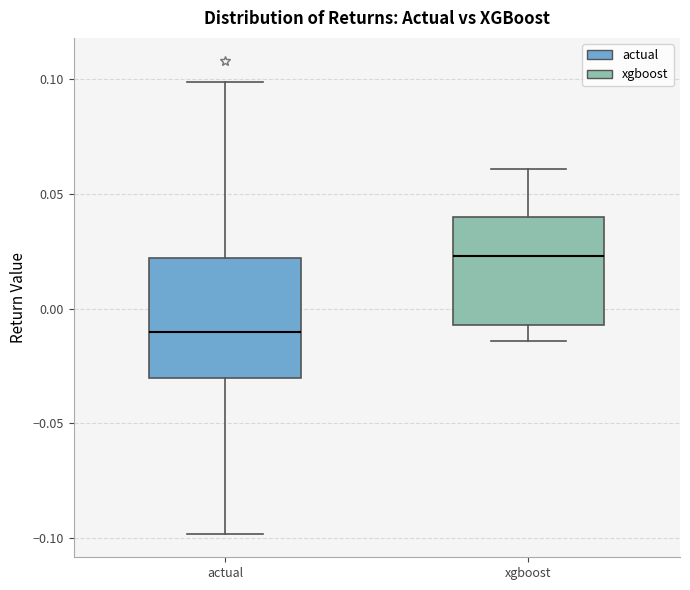

Reading left to right, transcribe this box plot: for each box, give where its median line is, the range the box spans, and where its two whiskers end, as read against the y-axis. The values are not printed on the chart, so give them approximately, as read against the axis.

actual: median -0.010, box -0.030 to 0.020, whiskers -0.100 to 0.100
xgboost: median 0.025, box -0.005 to 0.040, whiskers -0.015 to 0.060